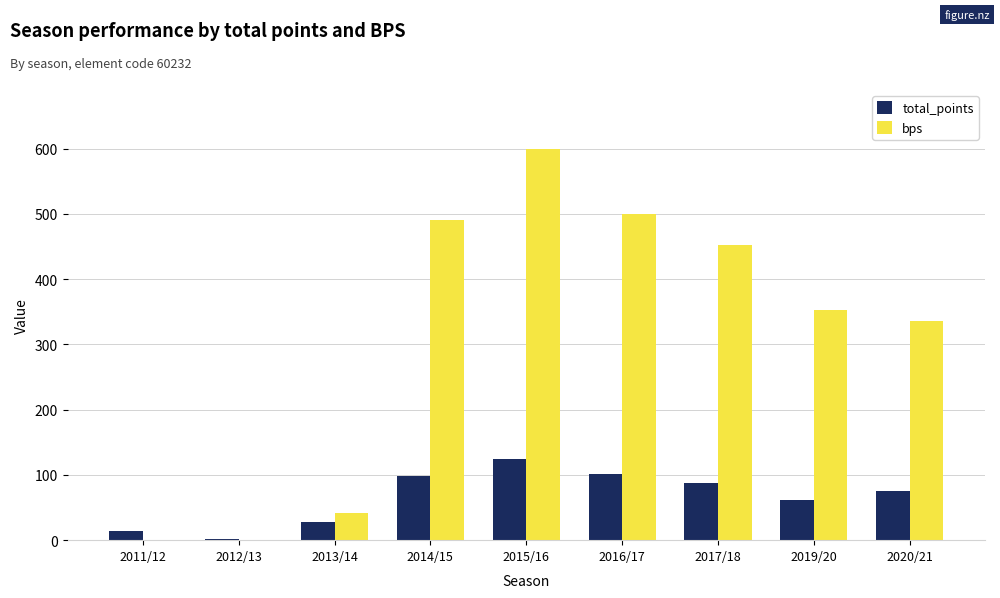

Where is bps nearest to the value 300?

2020/21